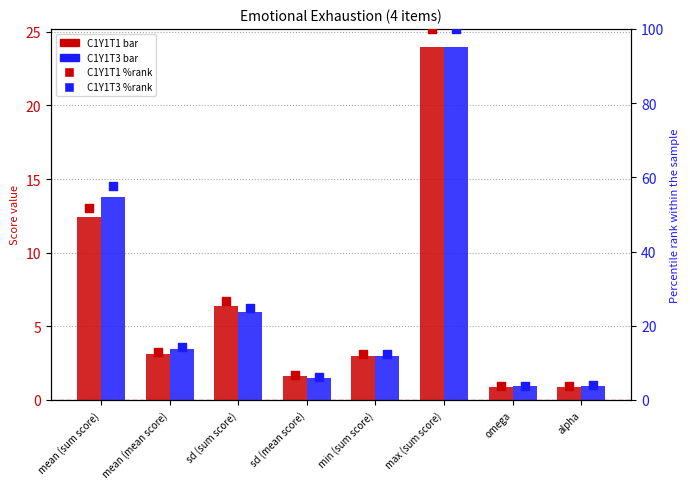

At how many categories does at least one series exceed 81?

1